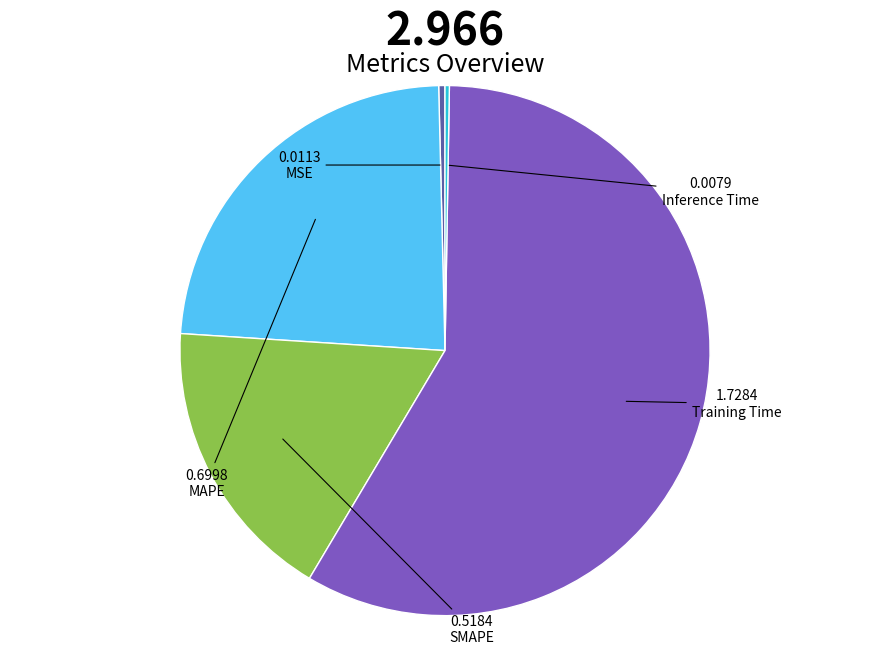

Is there any slice that represents more than half of the pie?

Yes